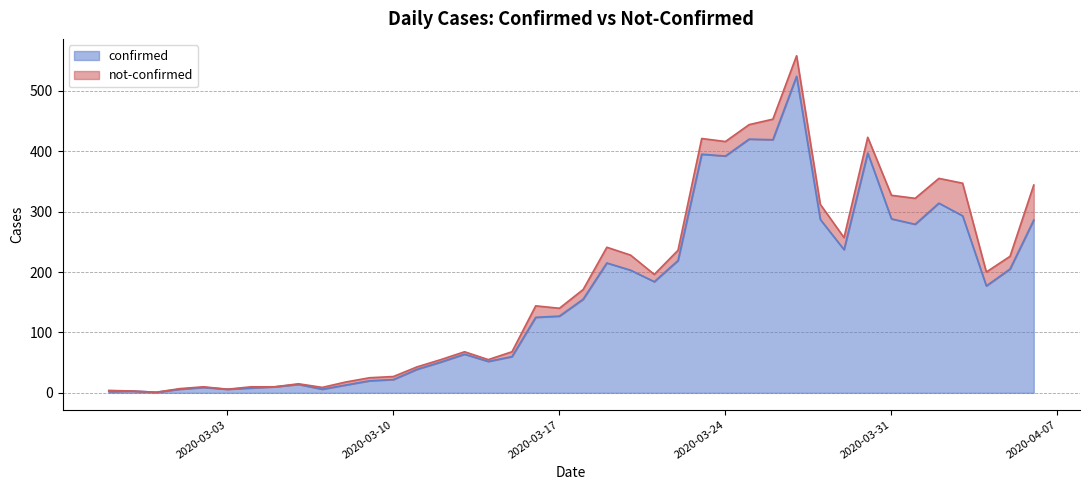

What is the sum of all values?

6527